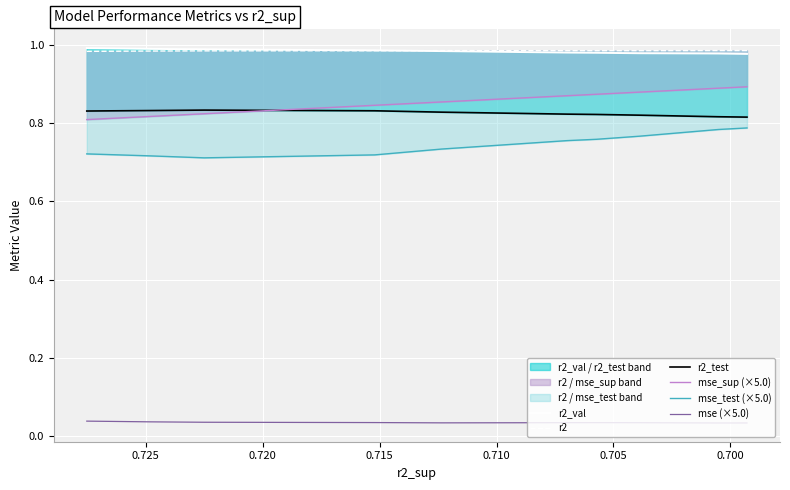

Count the number of categories in the chart.

10